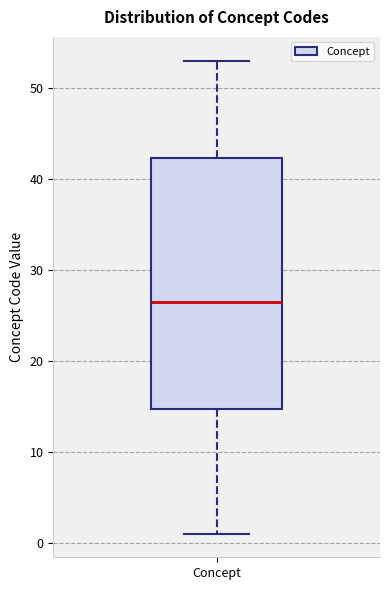

Where is the upper edge of the box for Concept on the y-axis? The values are not printed on the chart, so give them approximately, as read against the axis.

42